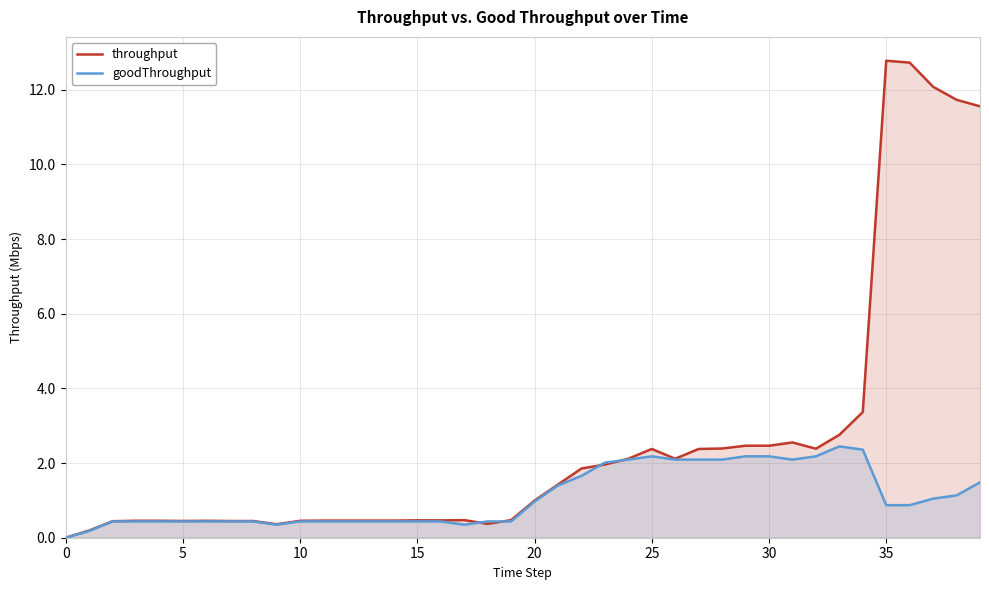

After their last crossing, which series has the higher values: goodThroughput or throughput?

throughput